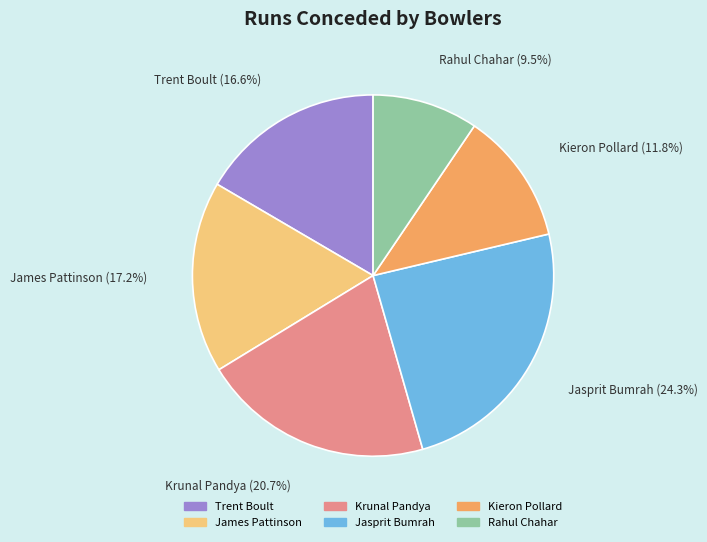

To the nearest percent, what is the average slice percentage?

17%